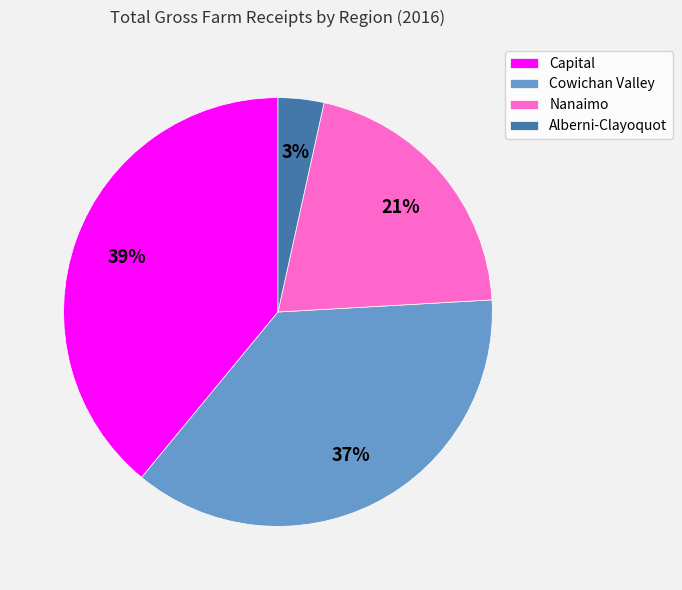

Combined, do Alberni-Clayoquot and Capital account for over 50%?

No